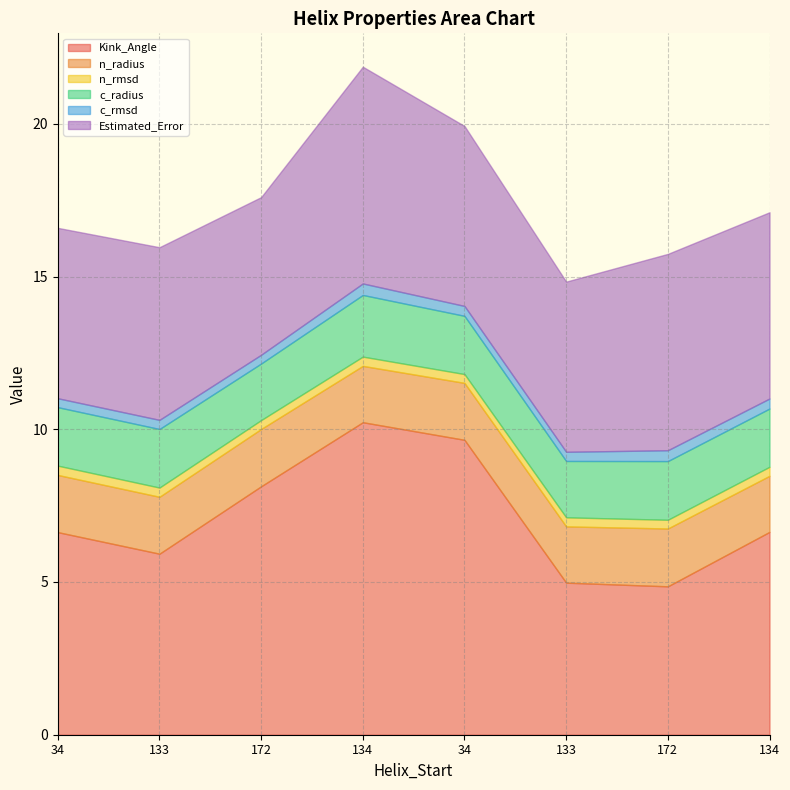

What is the label of the 5th point from the right?

134